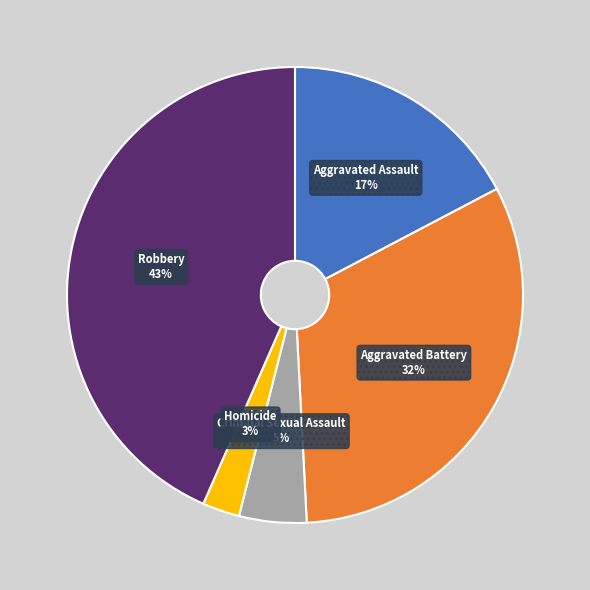

Between Criminal Sexual Assault and Robbery, which is larger?

Robbery